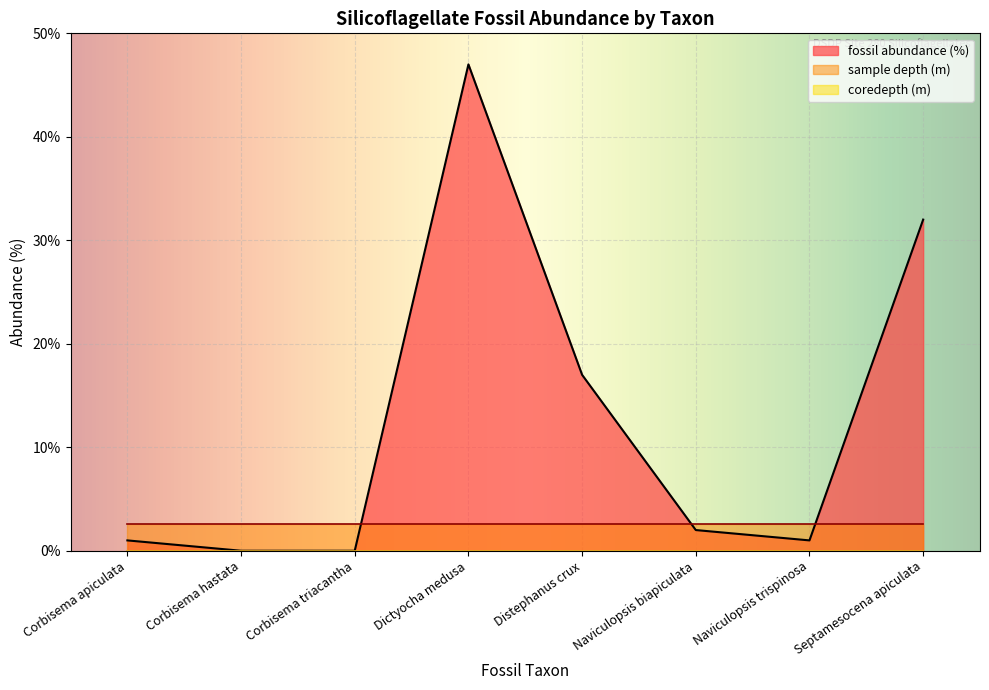

True or false: coredepth (m) has more than 2 interior local peaks.

False